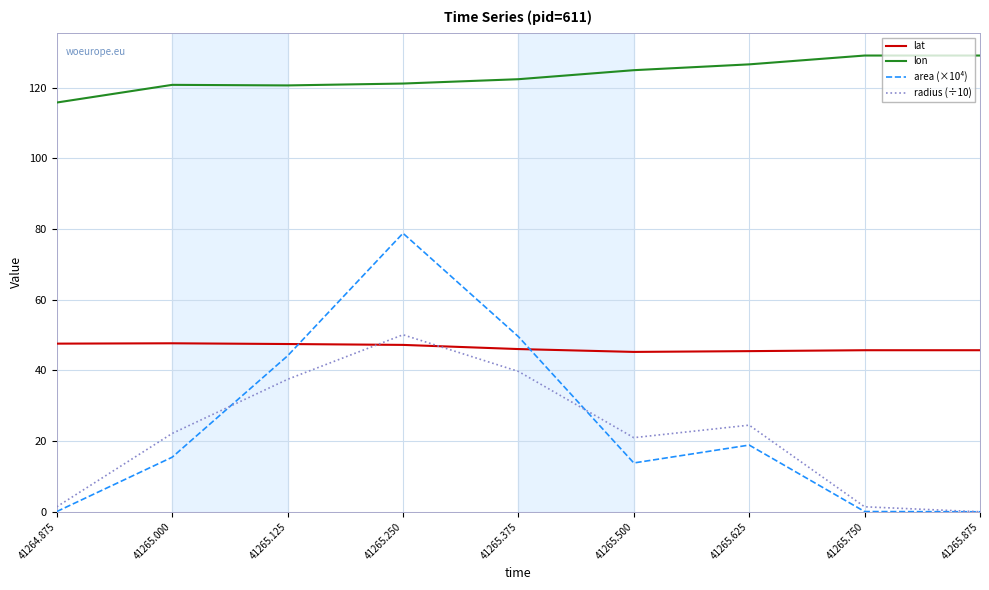

What is the maximum value shown in the chart?

129.1